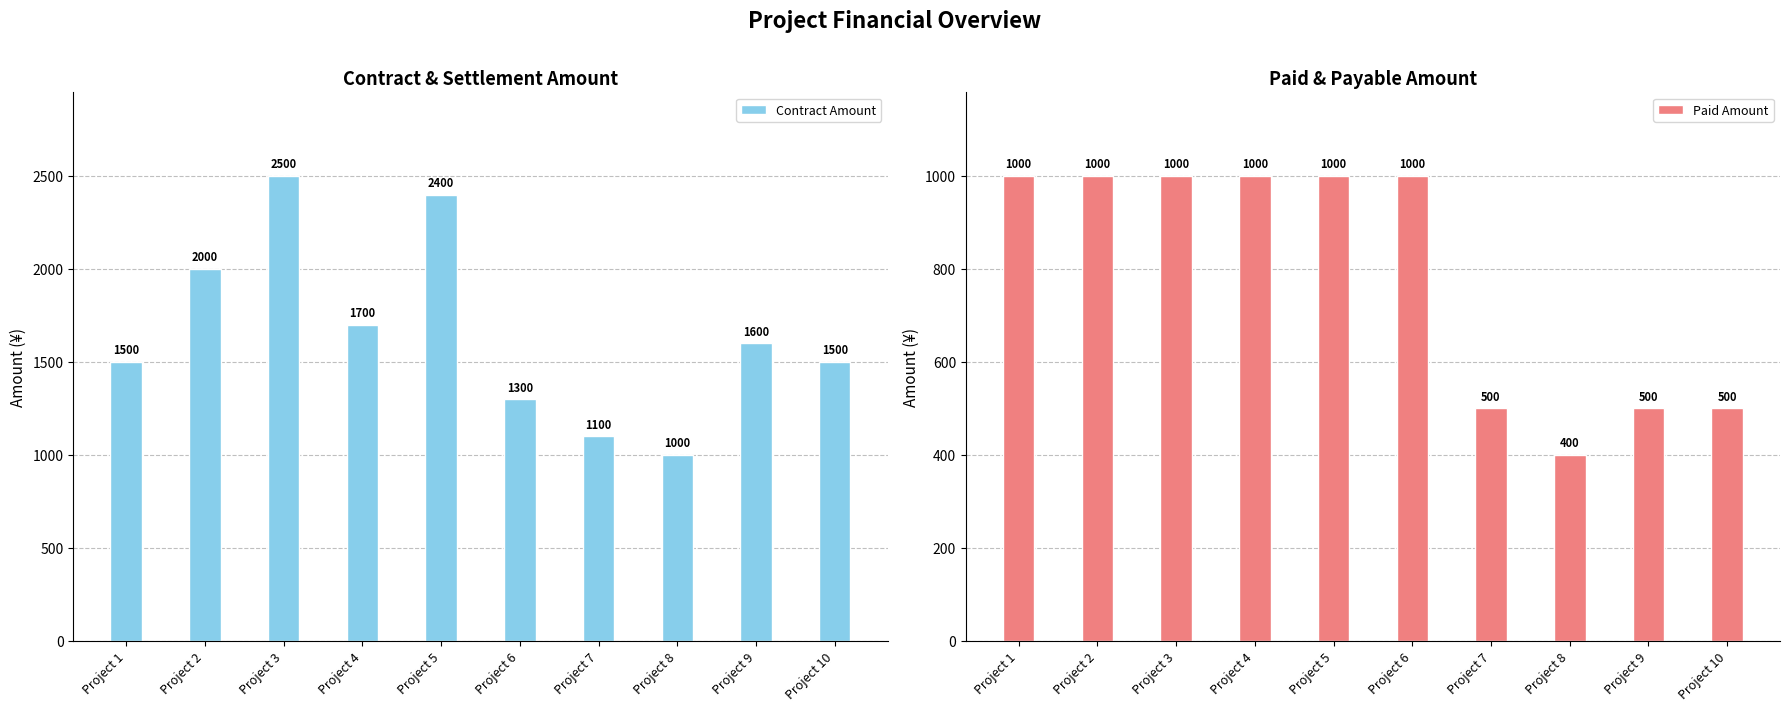

Rank the series at Project 6 from highest to lowest value.

Contract Amount, Paid Amount